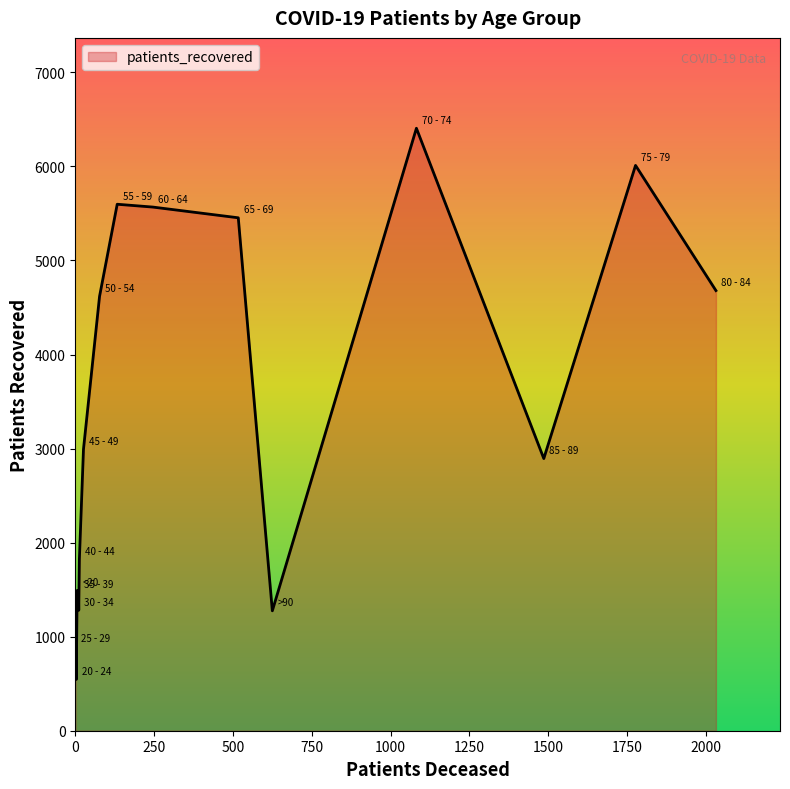

What is the difference between the maximum and minimum values?

5861